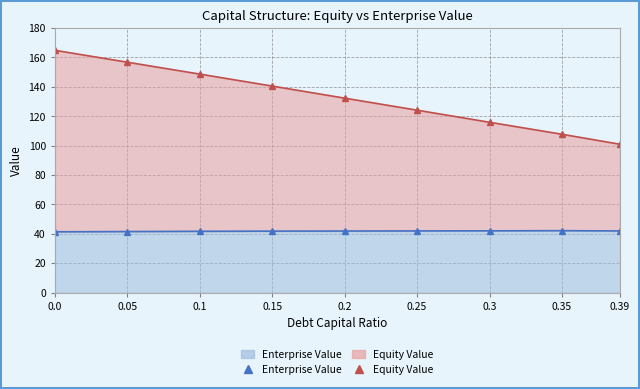

The value of Equity Value at 0.39 is 101.0. True or false?

True